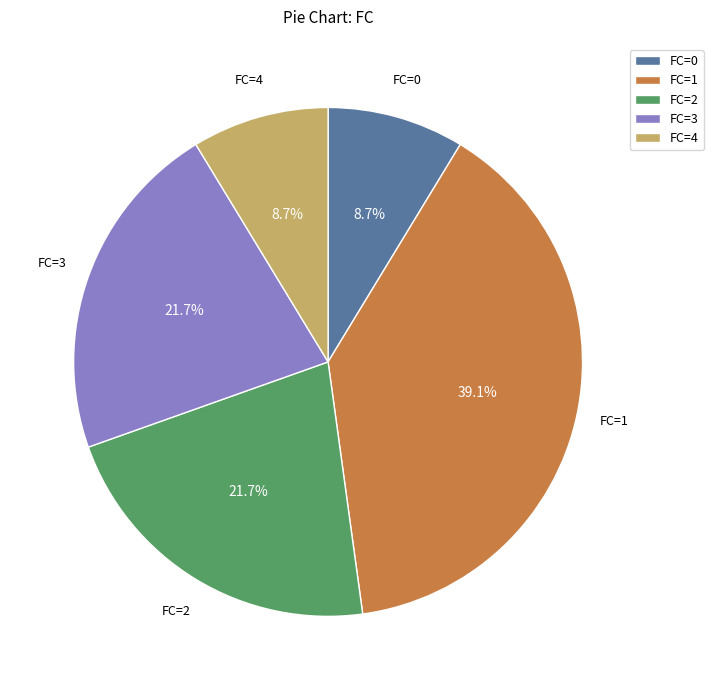

Combined, what portion of the pie is FC=3 and FC=1?

60.9%